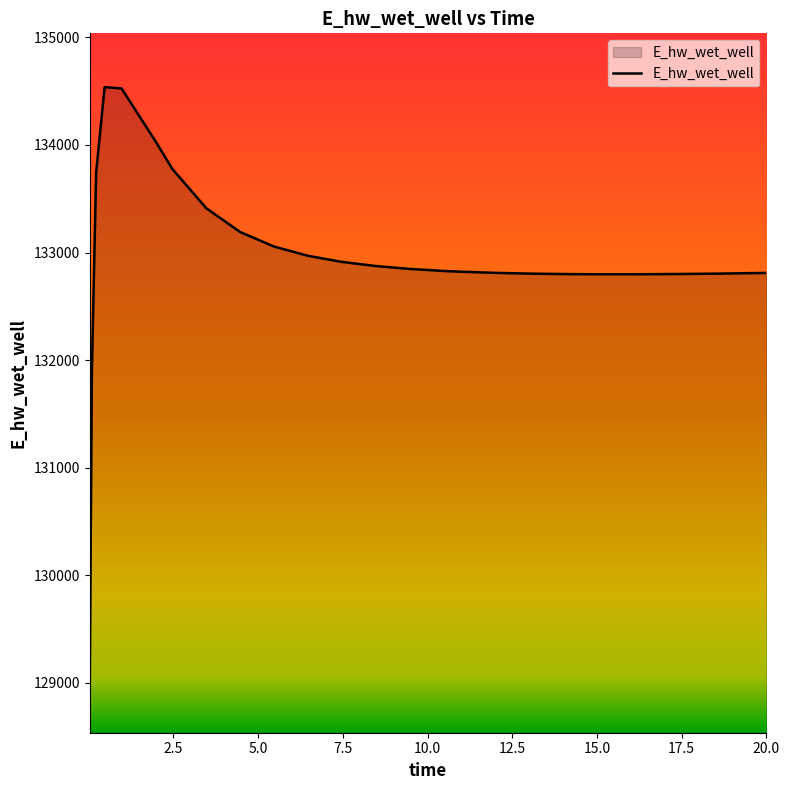

What is the maximum value shown in the chart?

134537.4